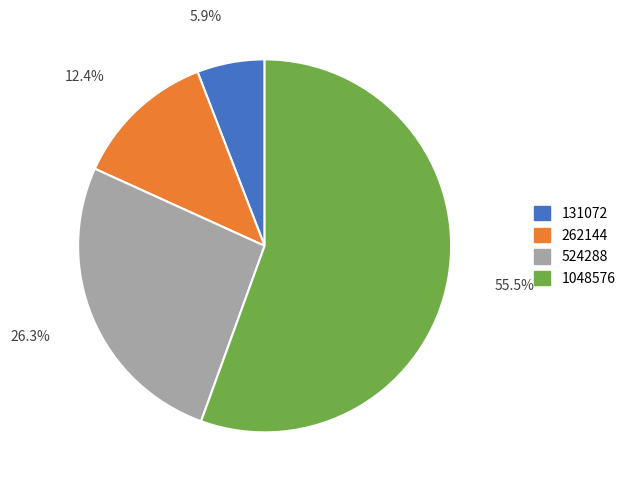

Is 524288 the majority of the pie?

No